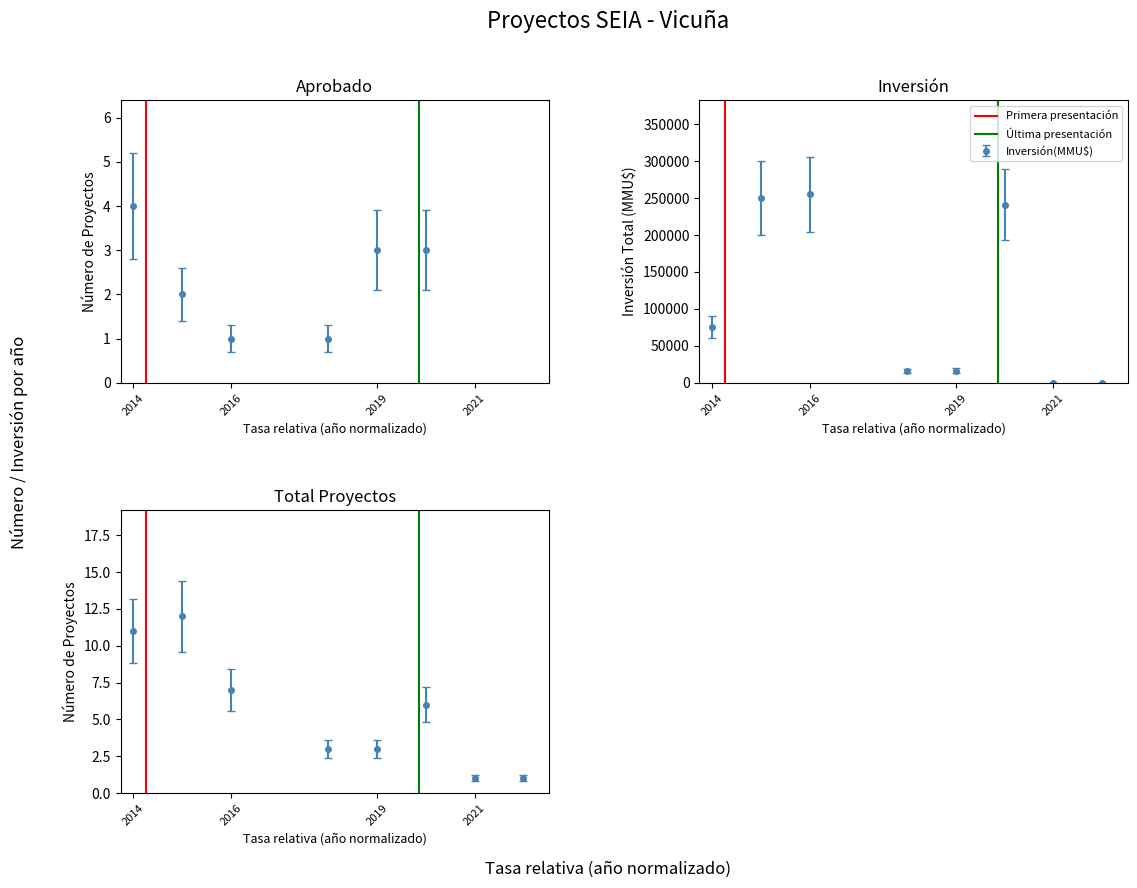

Where is Última presentación nearest to the value 0?

2014